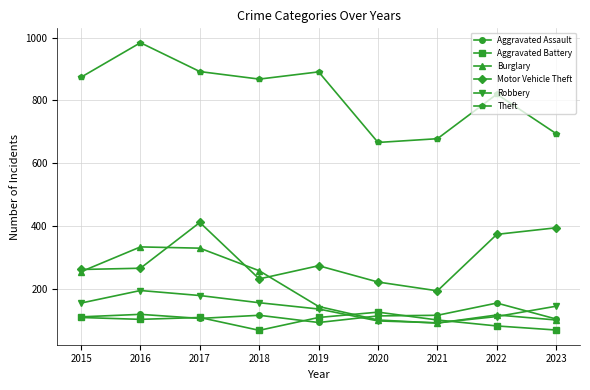

What is the sum of all Aggravated Battery values?

867